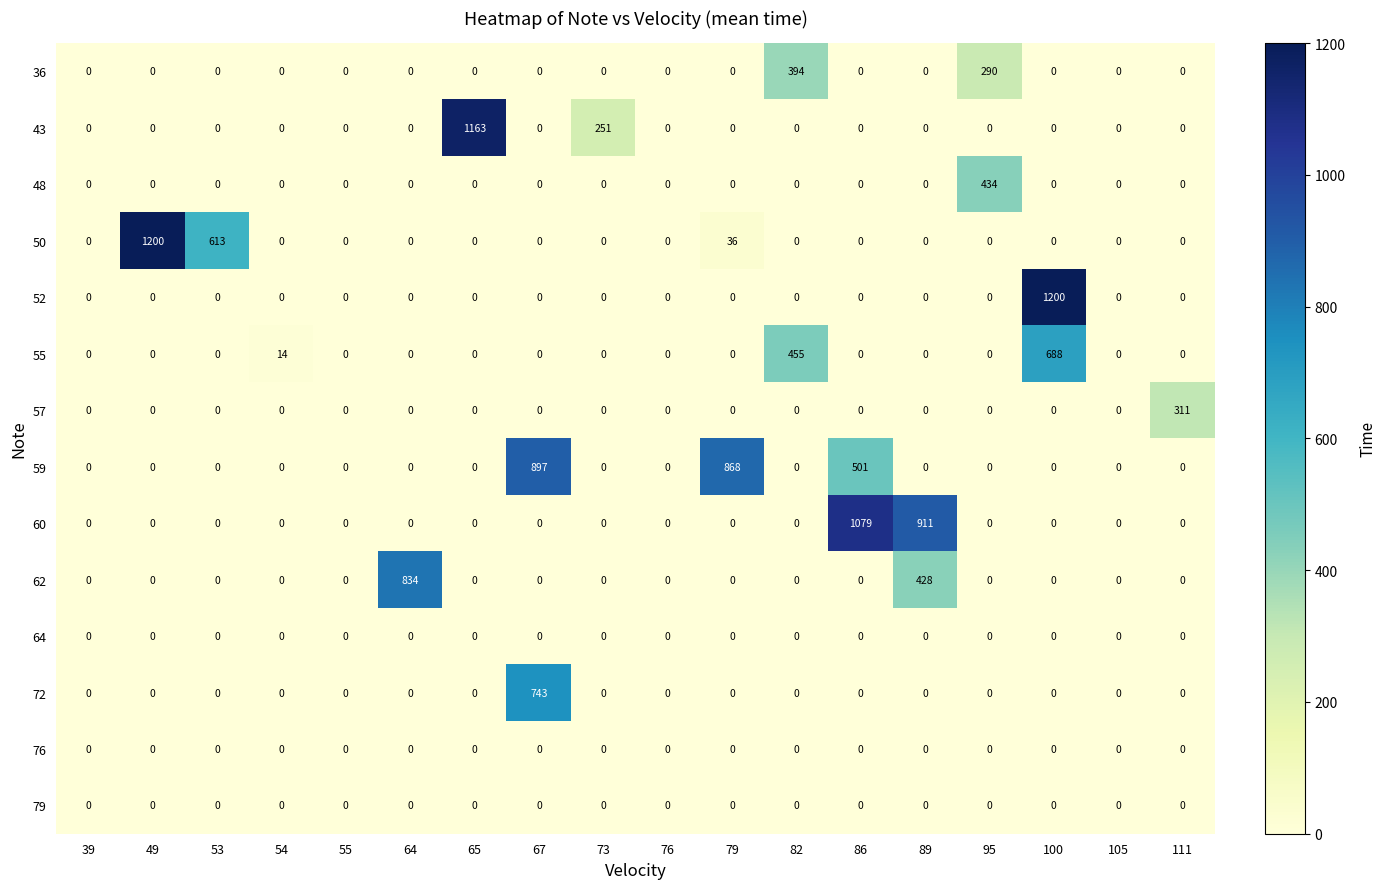

What is the difference between the highest and lowest values at 64?

834